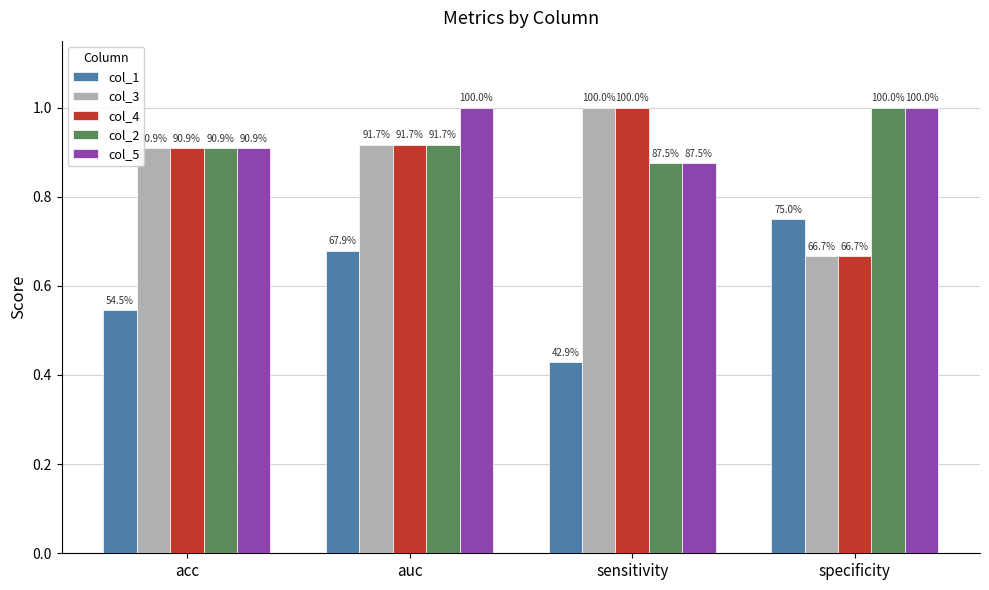

Which category has the highest value across all series?

sensitivity